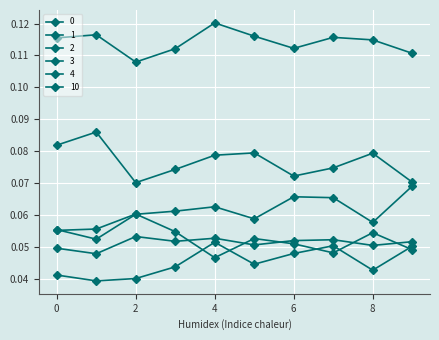

Does the chart have visible grid lines?

Yes